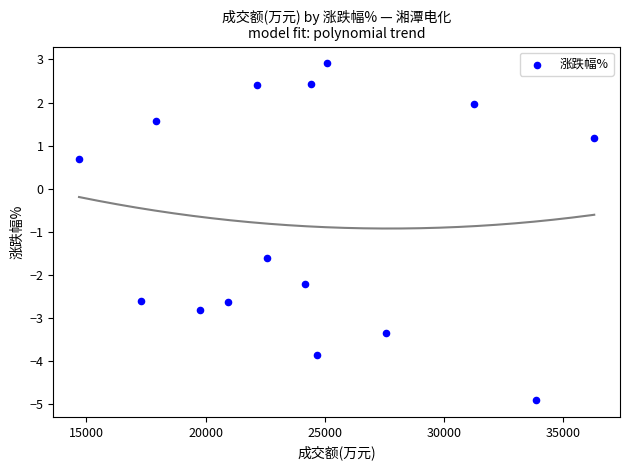

What is the range of X values (max minus min)?

21605.0